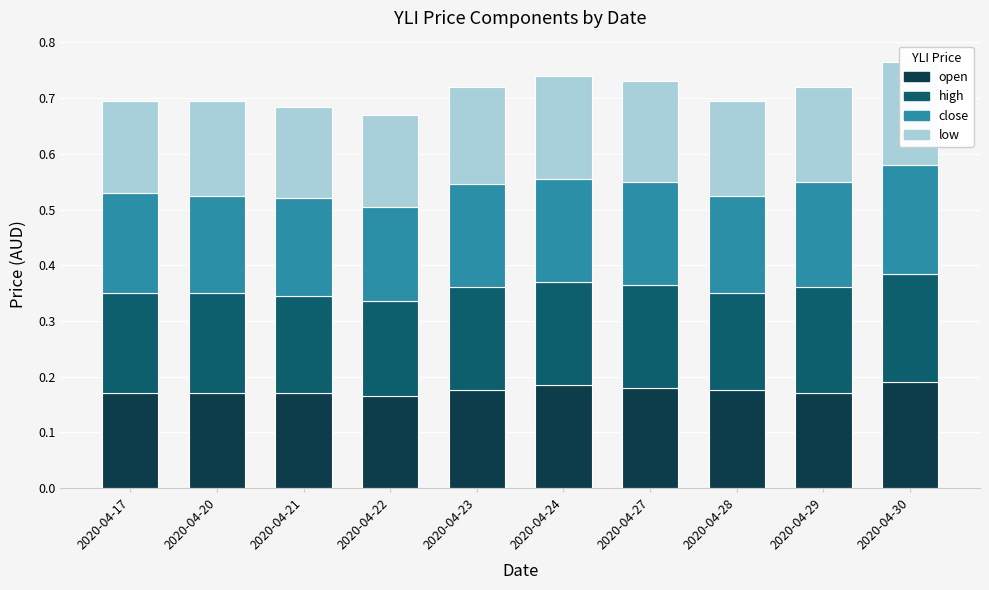

List the series in order of their peak value, lowest first.

low, open, close, high